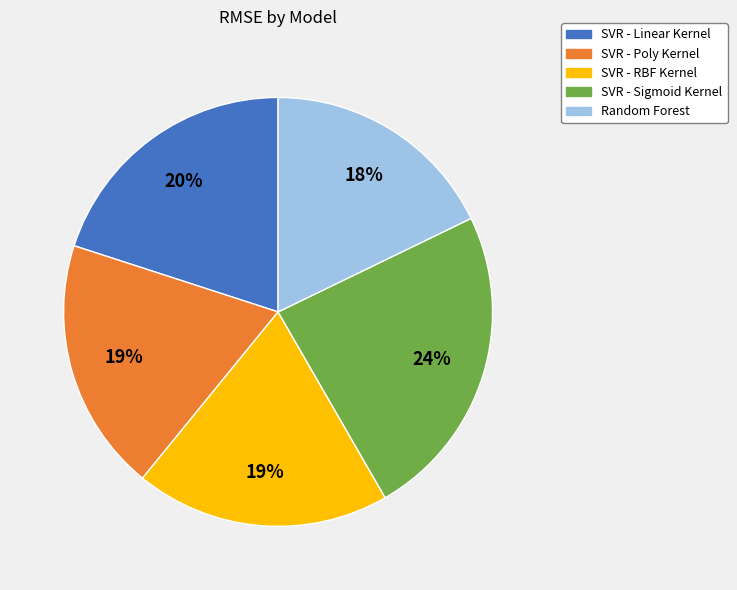

Which category has the biggest portion of the pie?

SVR - Sigmoid Kernel